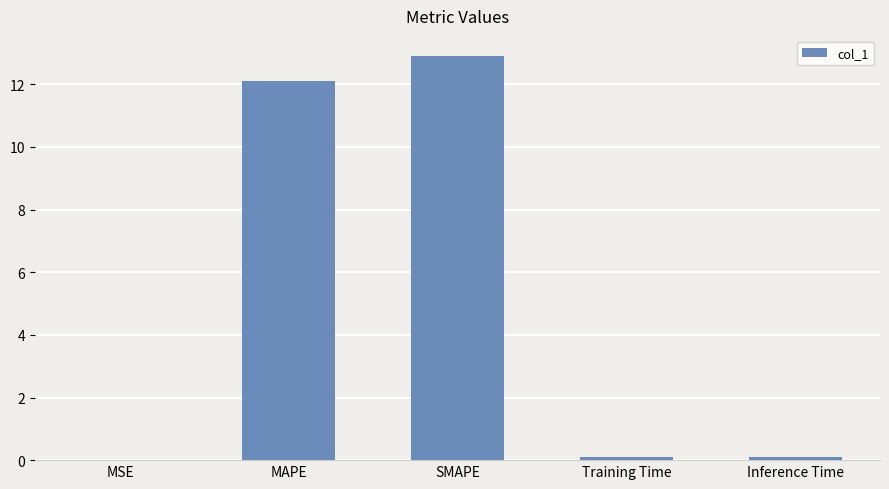

What is the difference between the values at MSE and Inference Time?

0.1